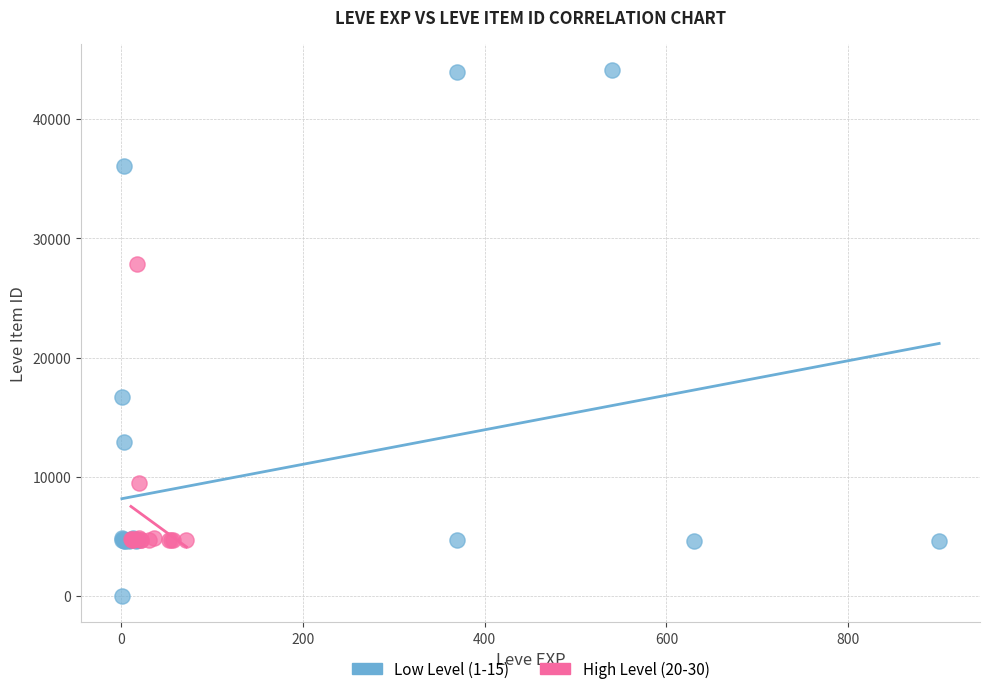

Which series reaches the maximum Y coordinate?

Low Level (1-15)